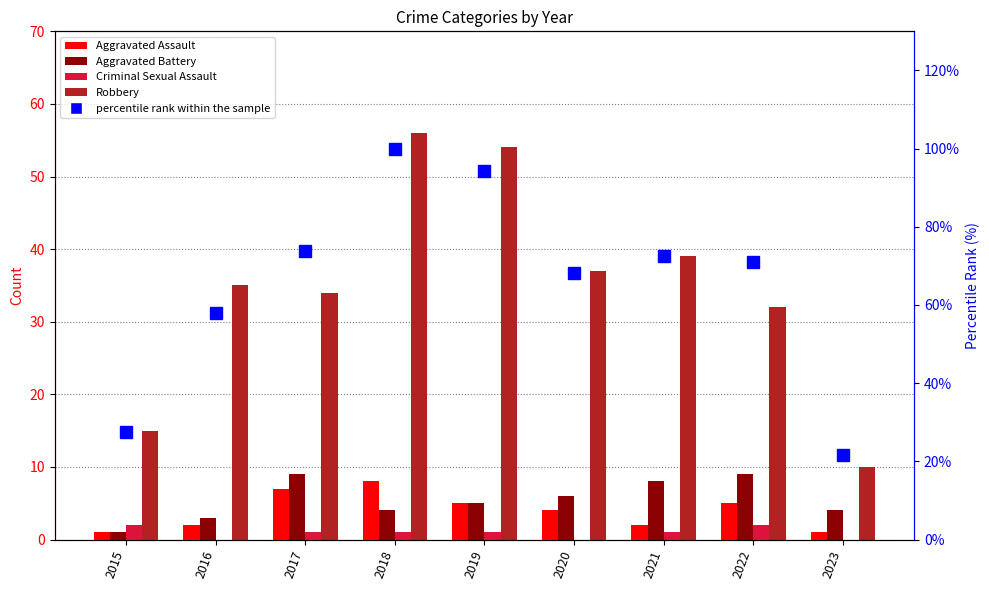

What is the difference between the second highest and minimum values in the Criminal Sexual Assault series?

2.0